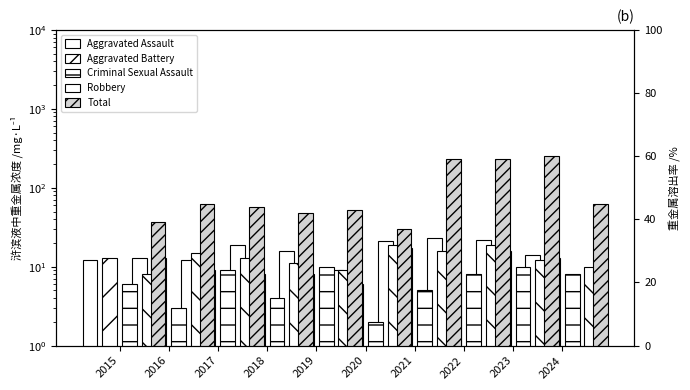

What are all the series names shown in the legend?

Aggravated Assault, Aggravated Battery, Criminal Sexual Assault, Robbery, Total